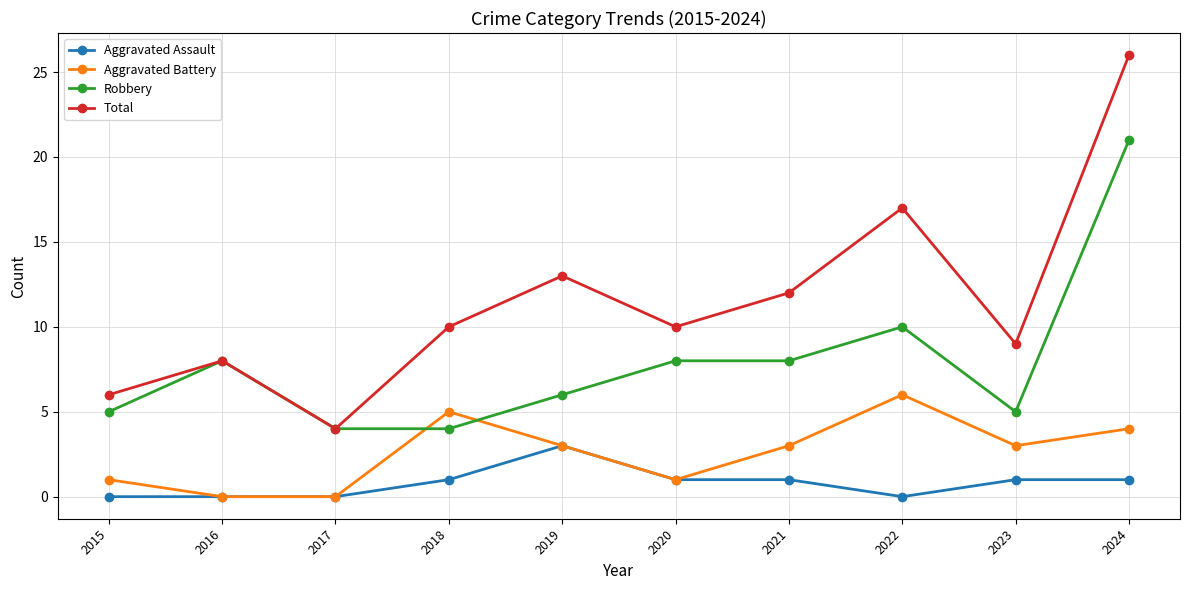

Reading left to right, transcribe all the data shown in this chart.

Aggravated Assault: 0	0	0	1	3	1	1	0	1	1
Aggravated Battery: 1	0	0	5	3	1	3	6	3	4
Robbery: 5	8	4	4	6	8	8	10	5	21
Total: 6	8	4	10	13	10	12	17	9	26